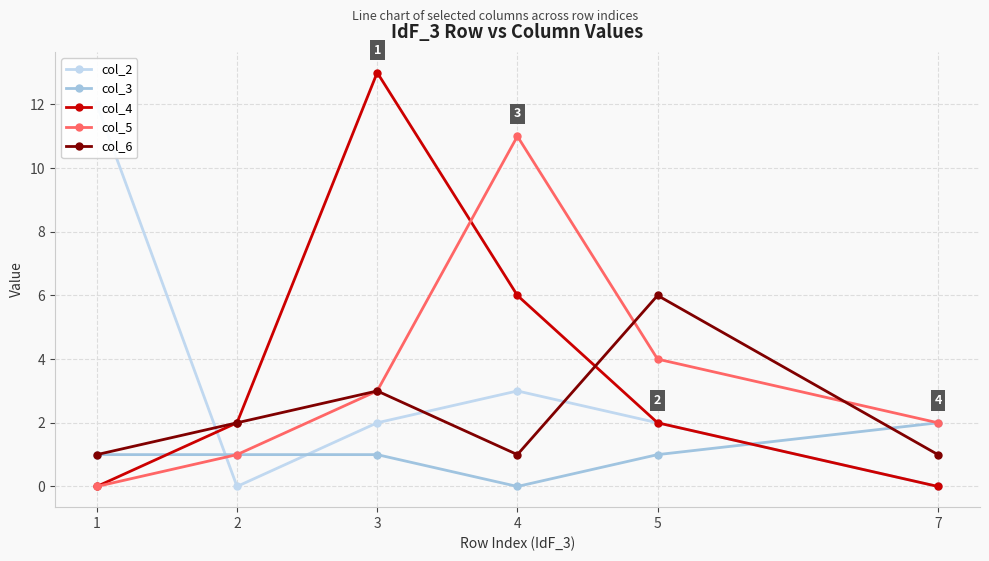

What is the average value of the col_5 series?

4